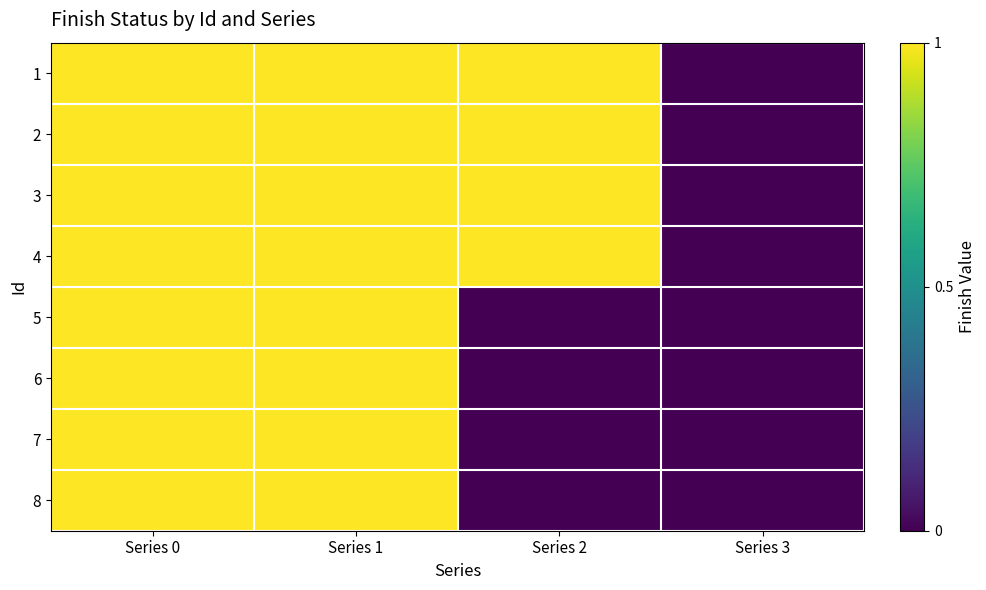

Which has a higher value, Series 2 or Series 3?

Series 2